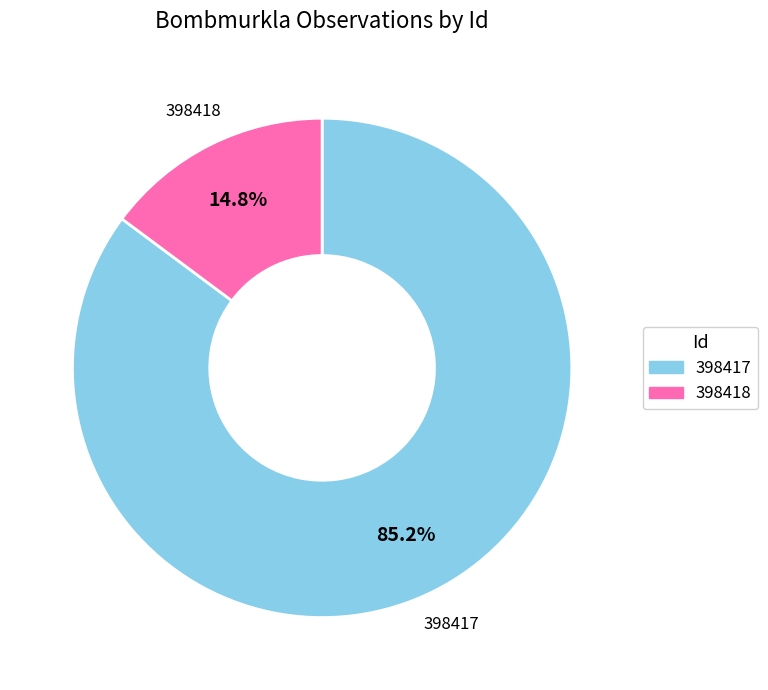

What percentage is the 398417 slice, to the nearest percent?

85%